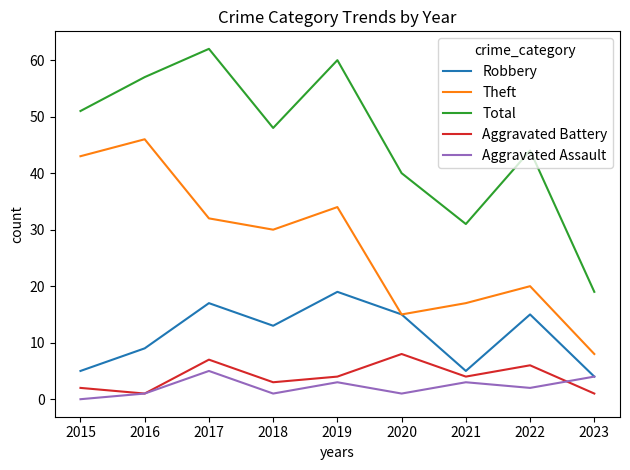

True or false: Aggravated Battery has more than 2 interior local peaks.

True